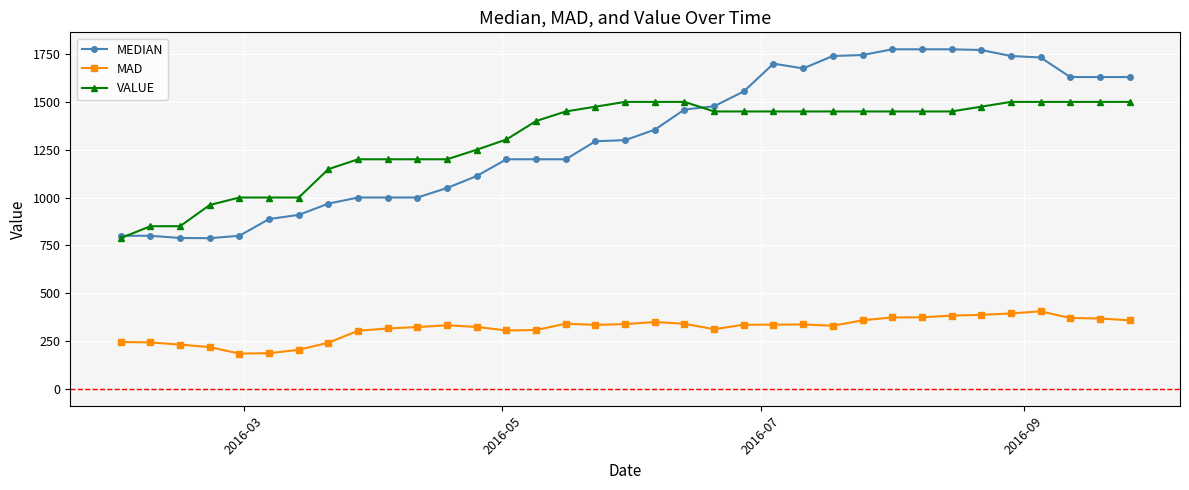

What are all the series names shown in the legend?

MEDIAN, MAD, VALUE